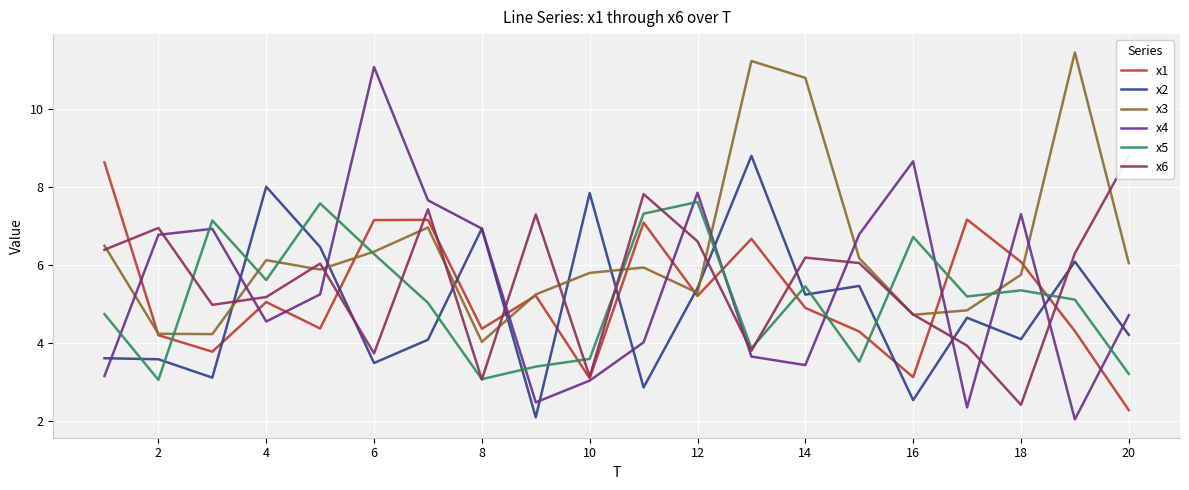

The value of x1 at 12 is 9.7. True or false?

False